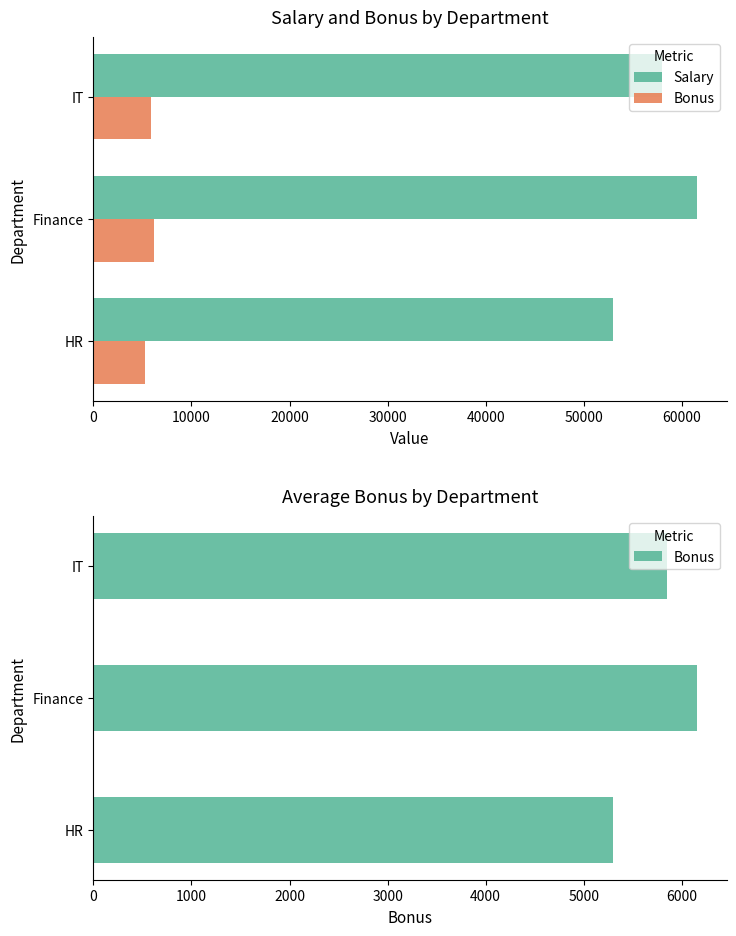

What is the average value of the Bonus series?

5767